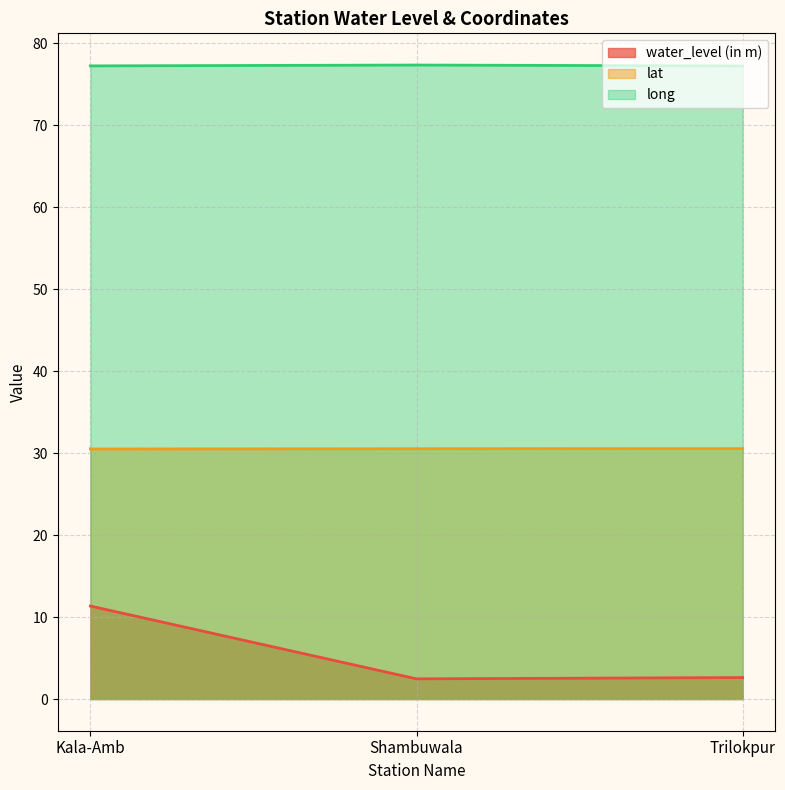

True or false: long has a value of 31.4 at Shambuwala.

False